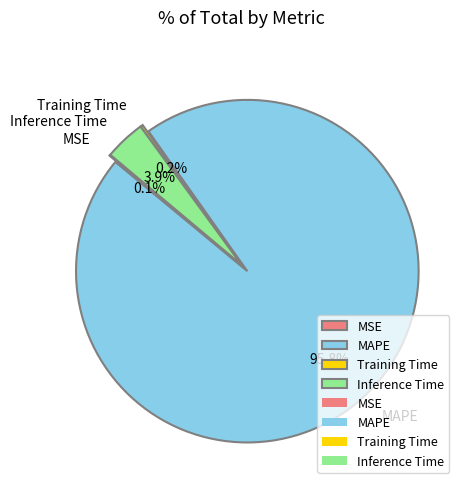

Is there a majority slice in this chart?

Yes